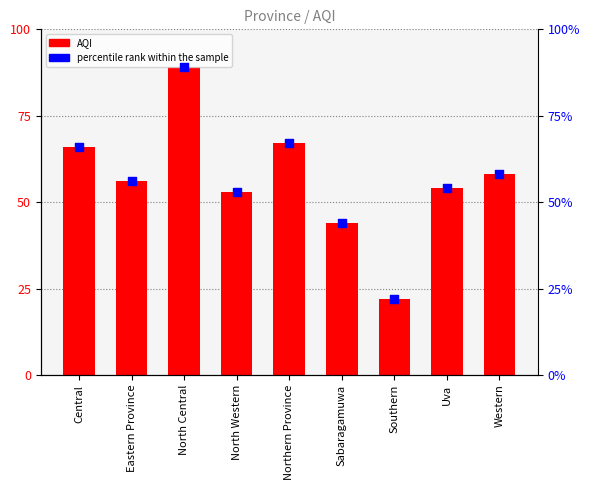

Which series contains the lowest Y value?

AQI